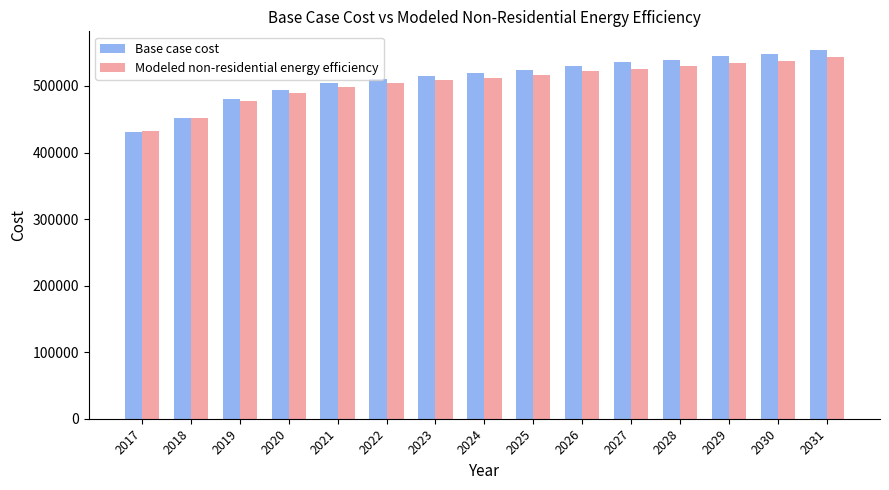

What is the total value across all series at 2019?

958590.7